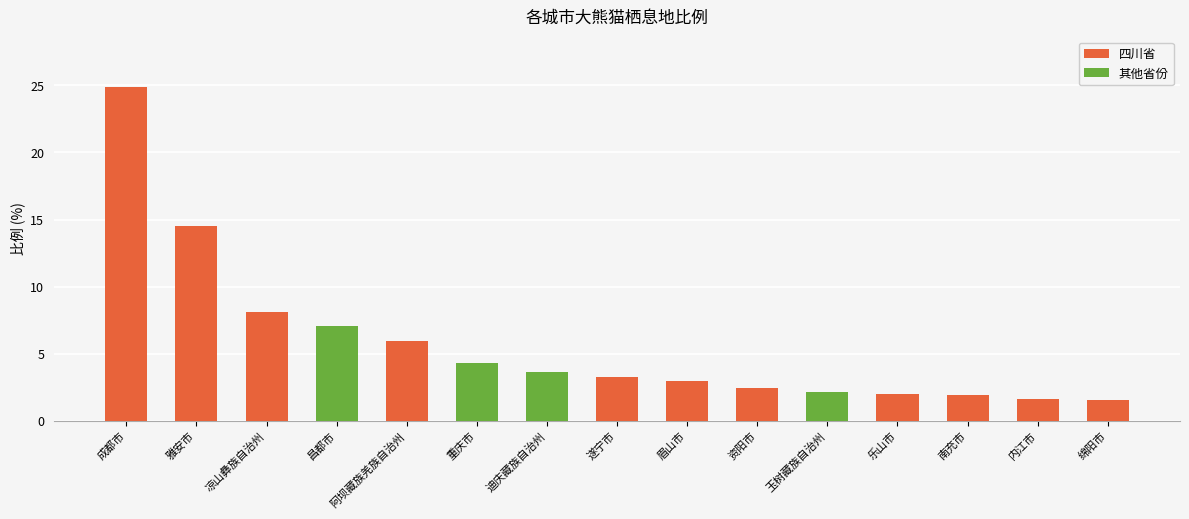

Between 雅安市 and 内江市, which is larger?

雅安市